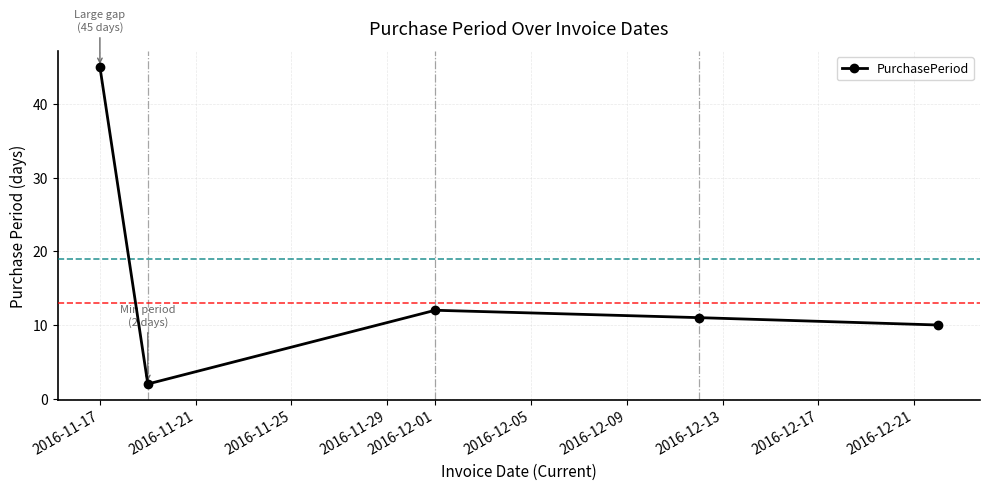

What is the greatest value displayed?

45